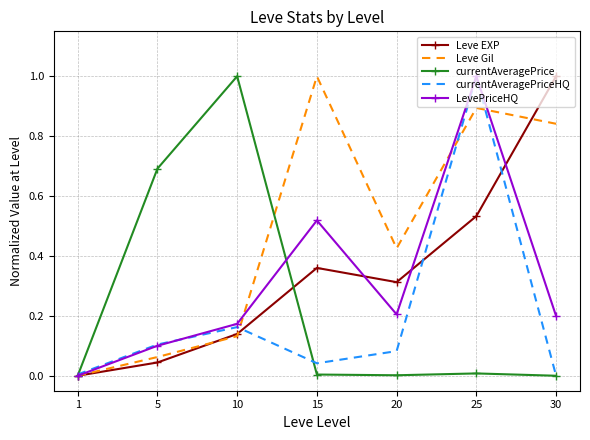

At 20, list the series in order from smallest to largest.

currentAveragePrice, currentAveragePriceHQ, LevePriceHQ, Leve EXP, Leve Gil